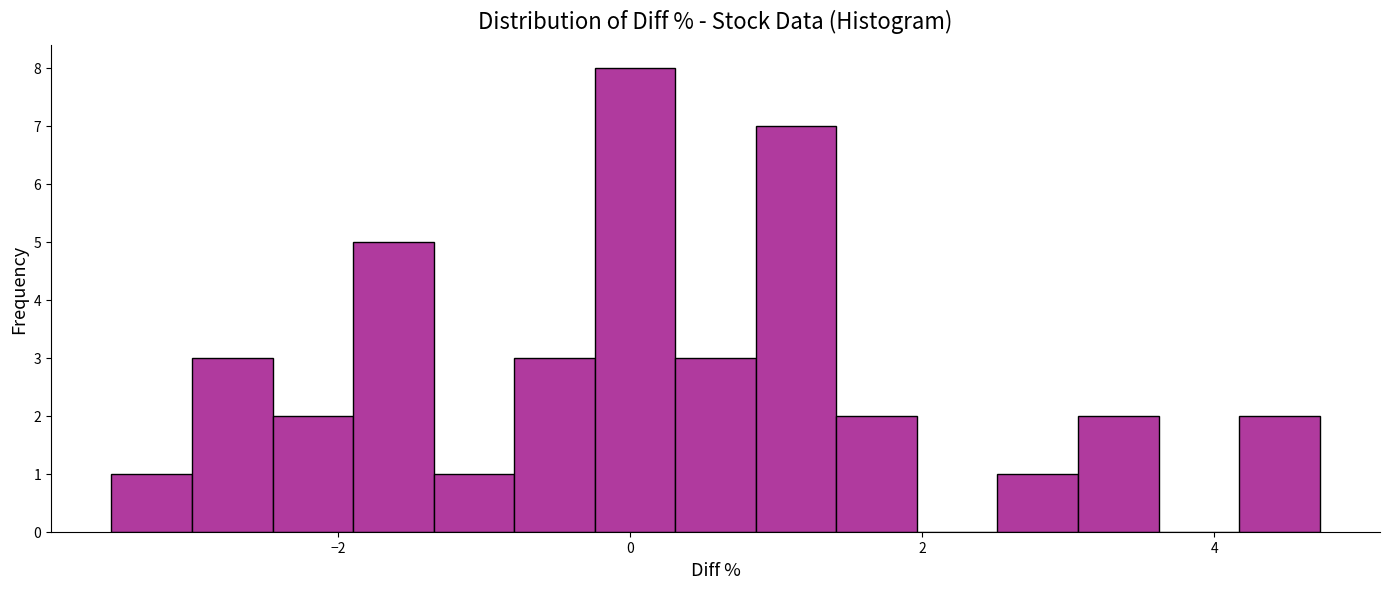

Around what value on the x-axis is the tallest bar? Give the approximate position of its centre, as read against the axis.

0.0